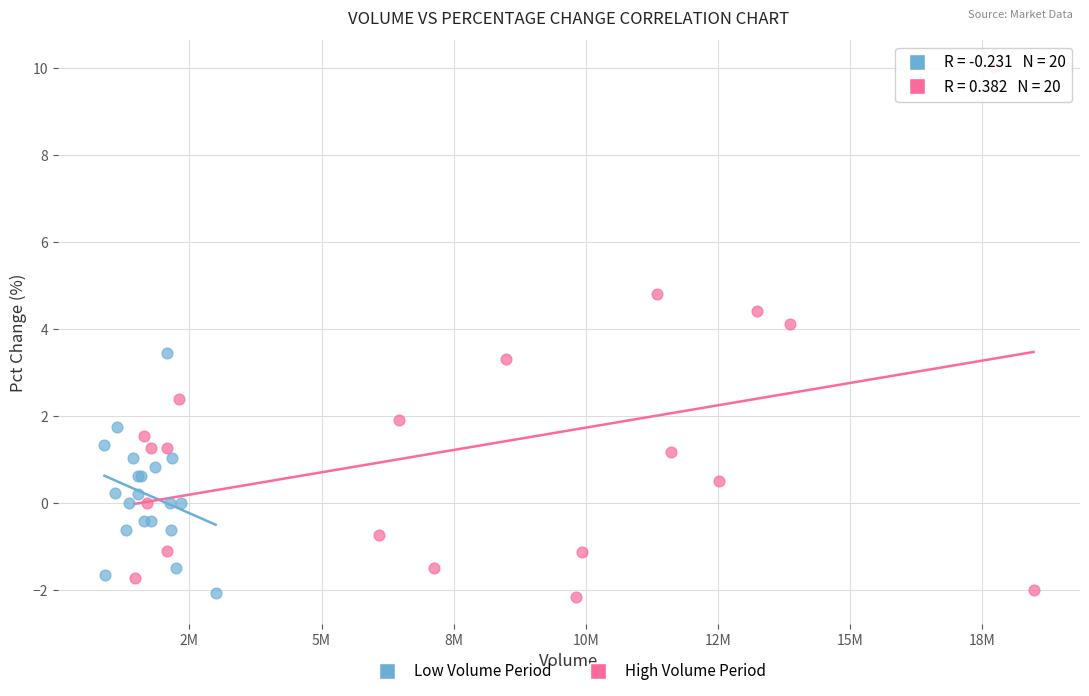

Which series contains the highest Y value?

High Volume Period